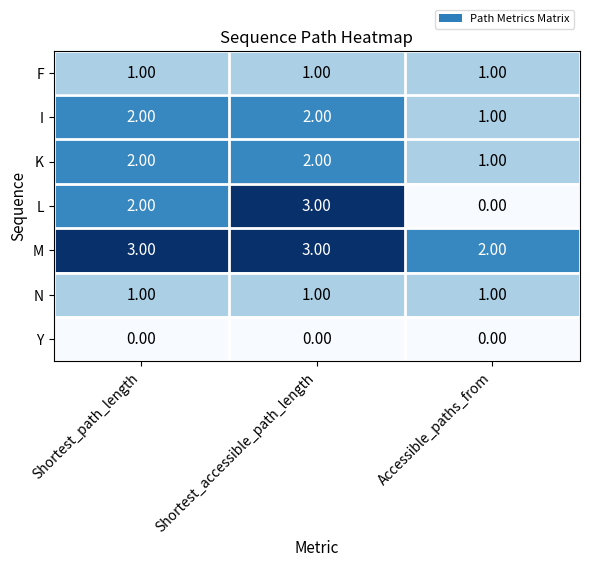

Where is M nearest to the value 2?

Accessible_paths_from